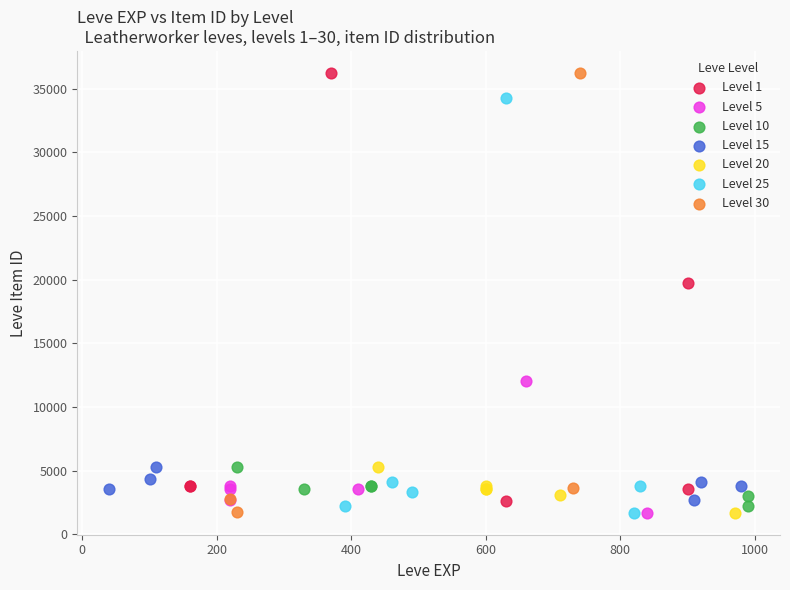

What are all the series names shown in the legend?

Level 1, Level 5, Level 10, Level 15, Level 20, Level 25, Level 30